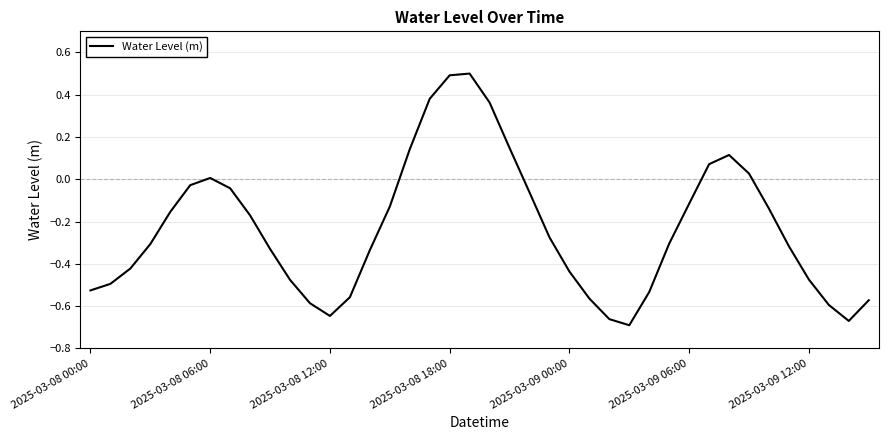

What is the difference between the second highest and second lowest values?

1.2